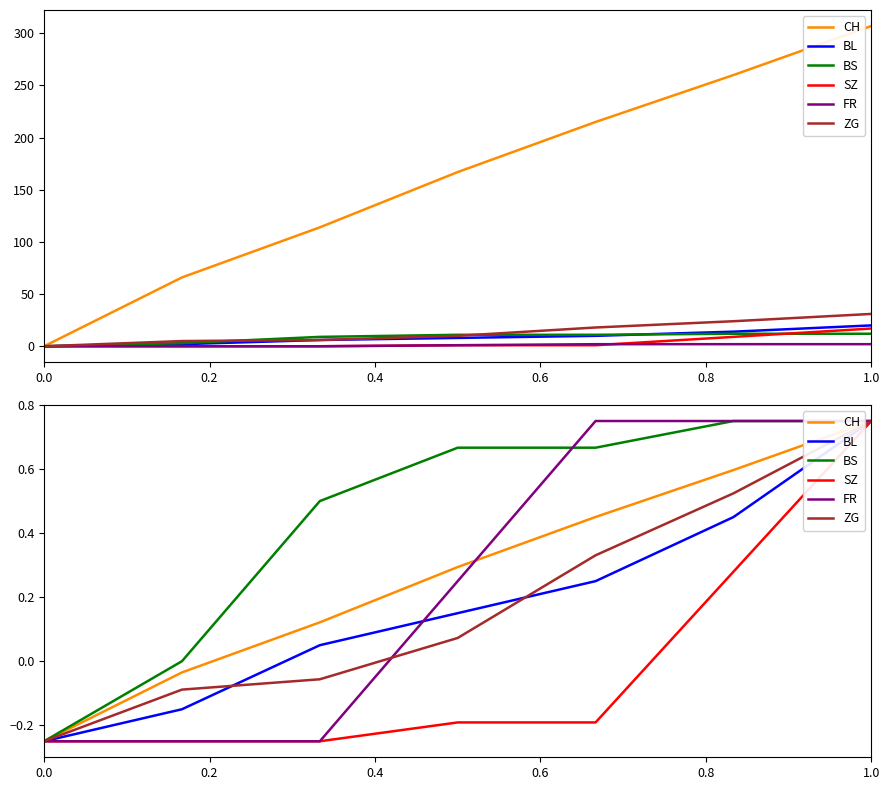

What is the smallest value displayed?

-0.2